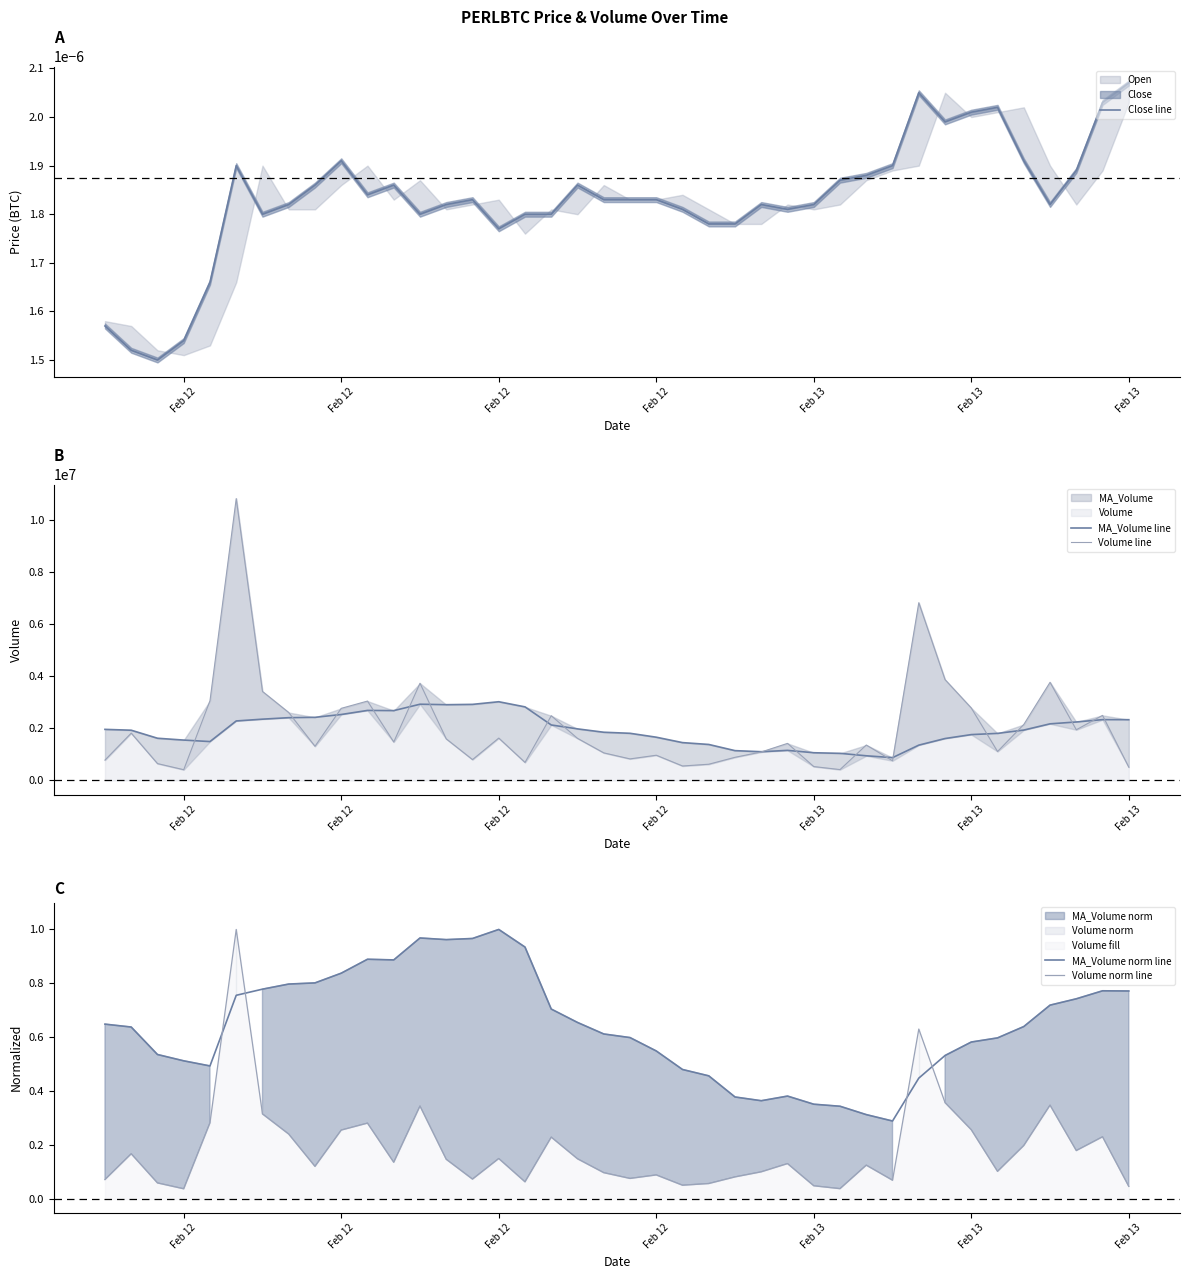

What is the difference between the maximum and minimum values in the Volume norm line series?

1.0